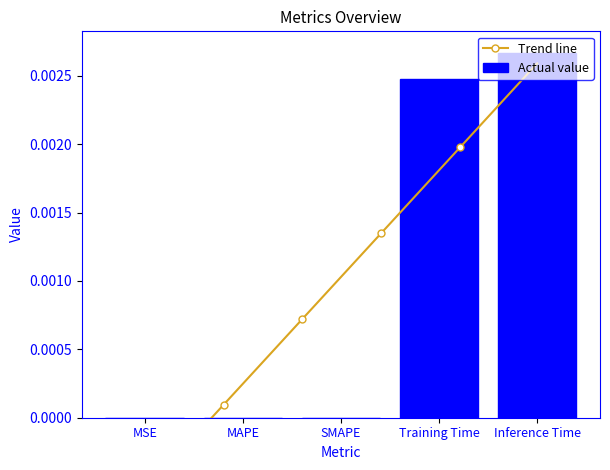

The value at SMAPE is 0.0. True or false?

False